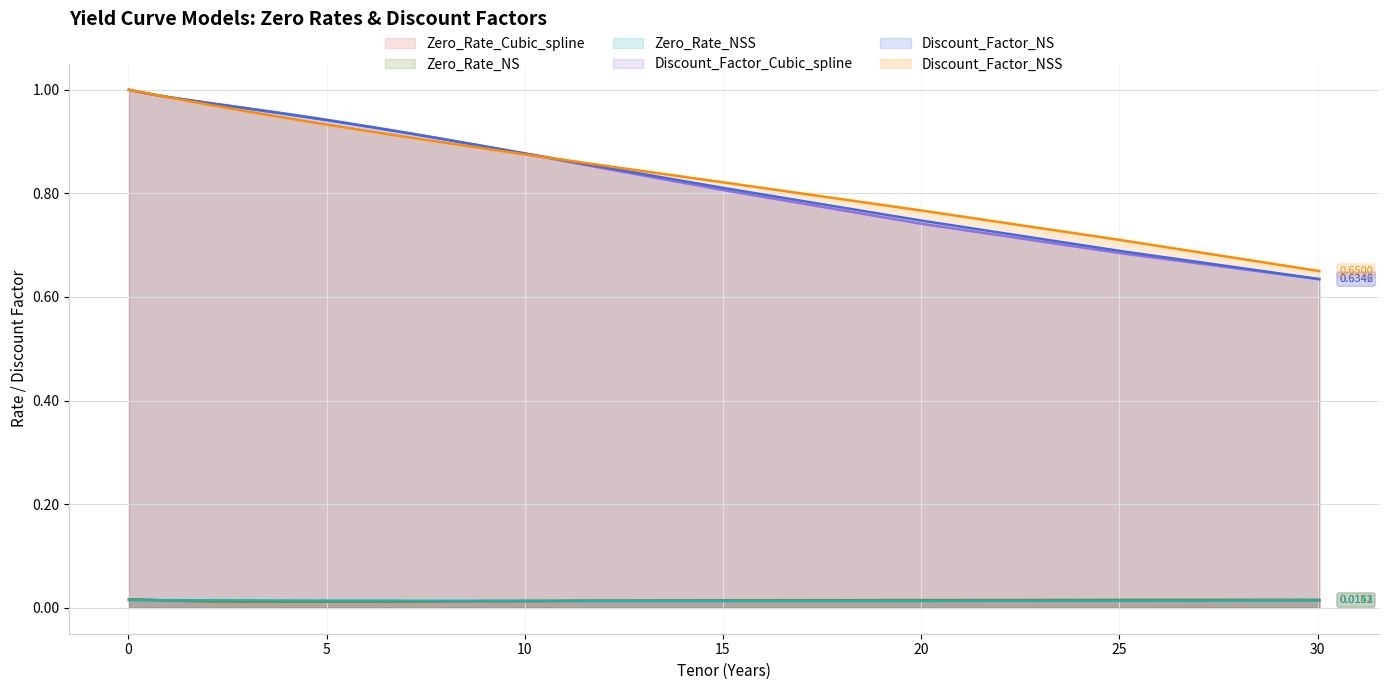

How many distinct data groups are displayed?

6